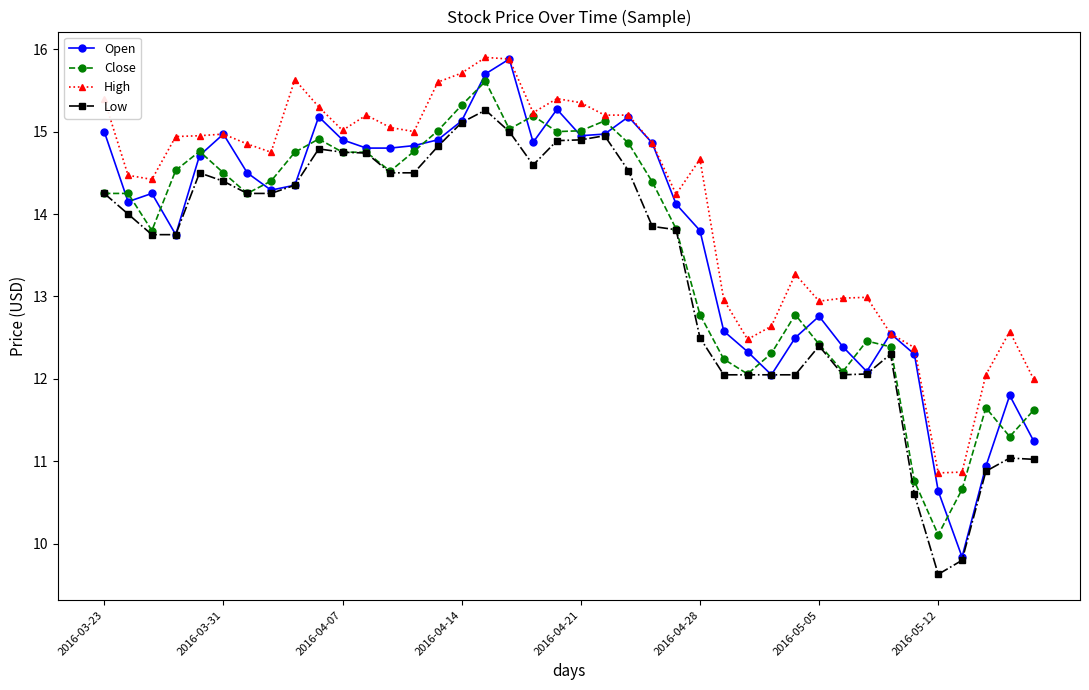

What is the value of the Low point at the 14th from the left?

14.5